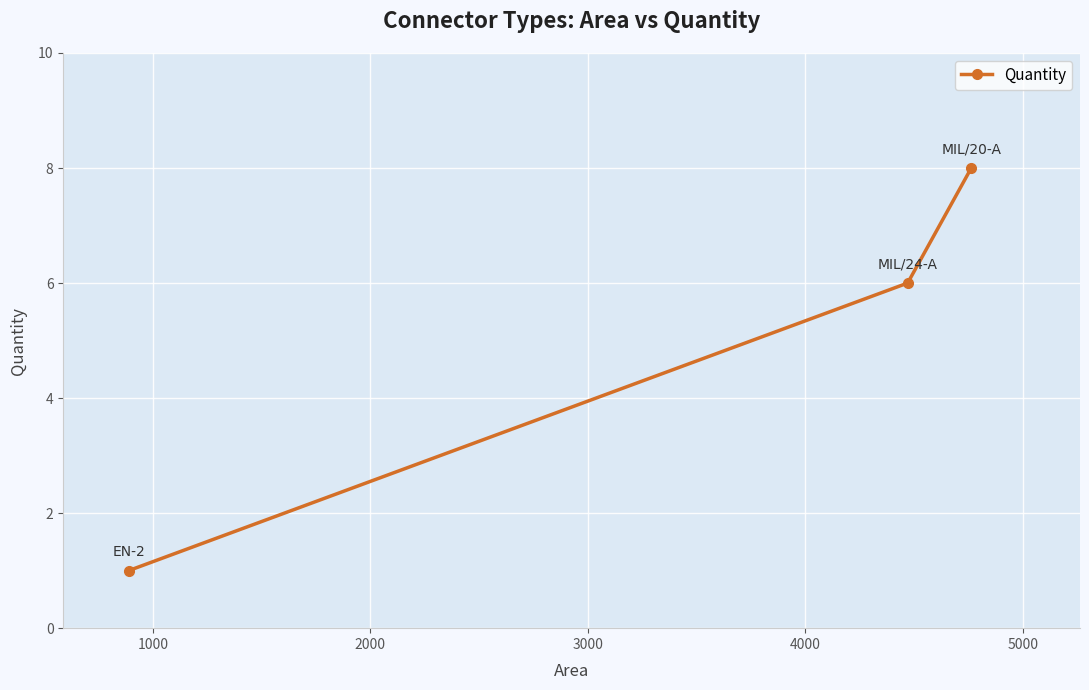

Reading left to right, what are all the values shown in this chart?

1	6	8